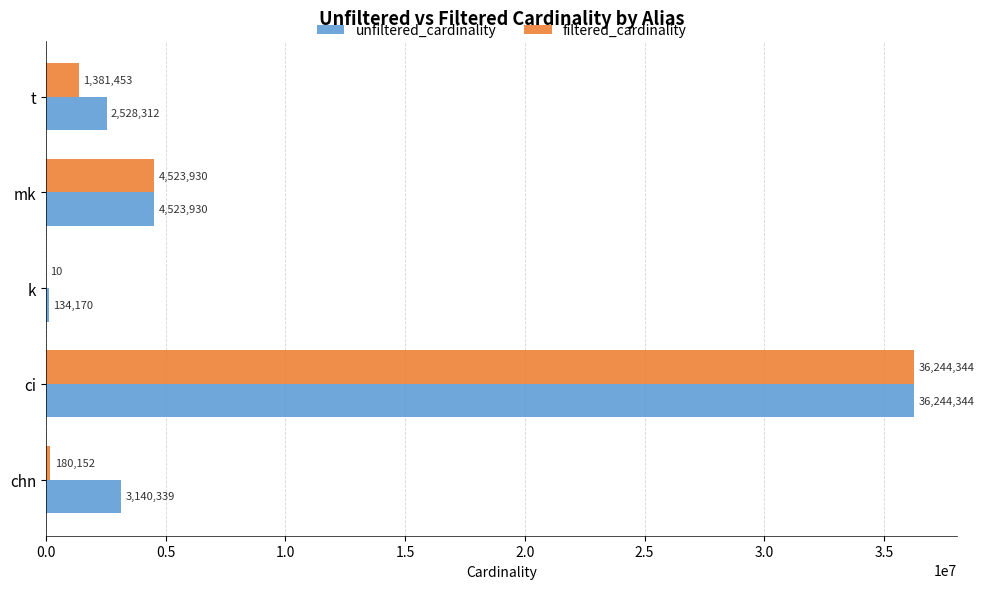

Is the value of filtered_cardinality at chn greater than the value of unfiltered_cardinality at ci?

No